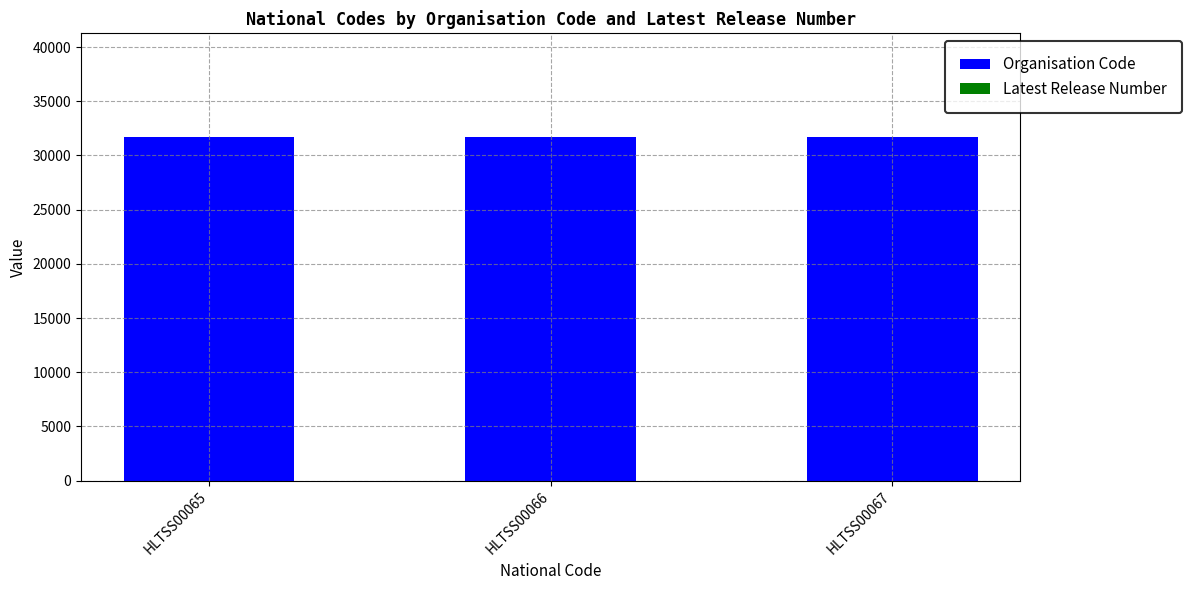

What is the sum of all Organisation Code values?

95250